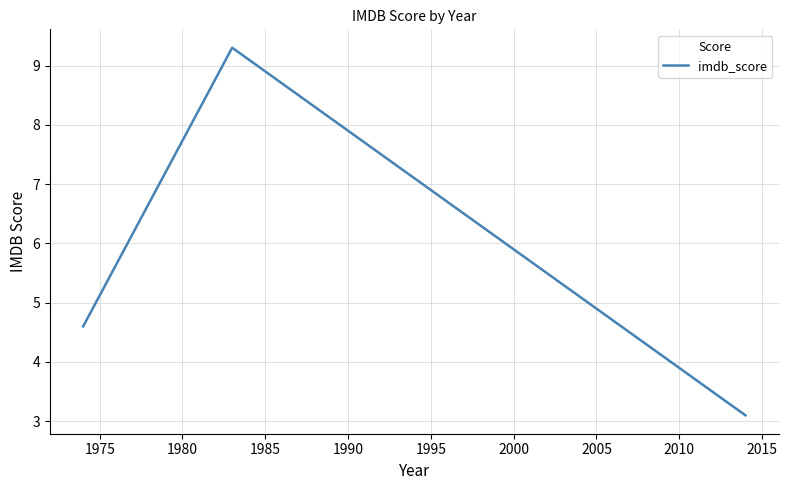

What is the difference between the maximum and minimum values?

6.2